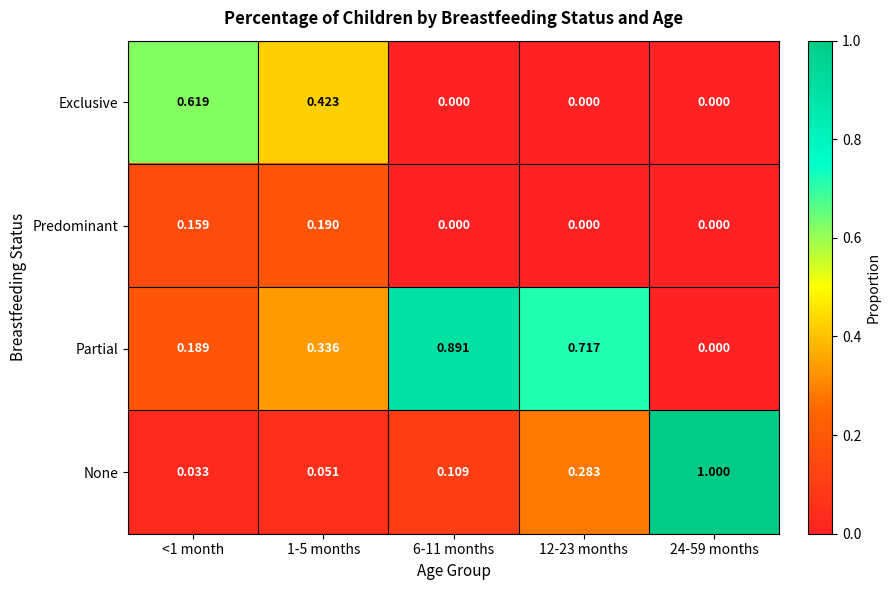

Is the value of None at 12-23 months greater than the value of Predominant at 24-59 months?

Yes